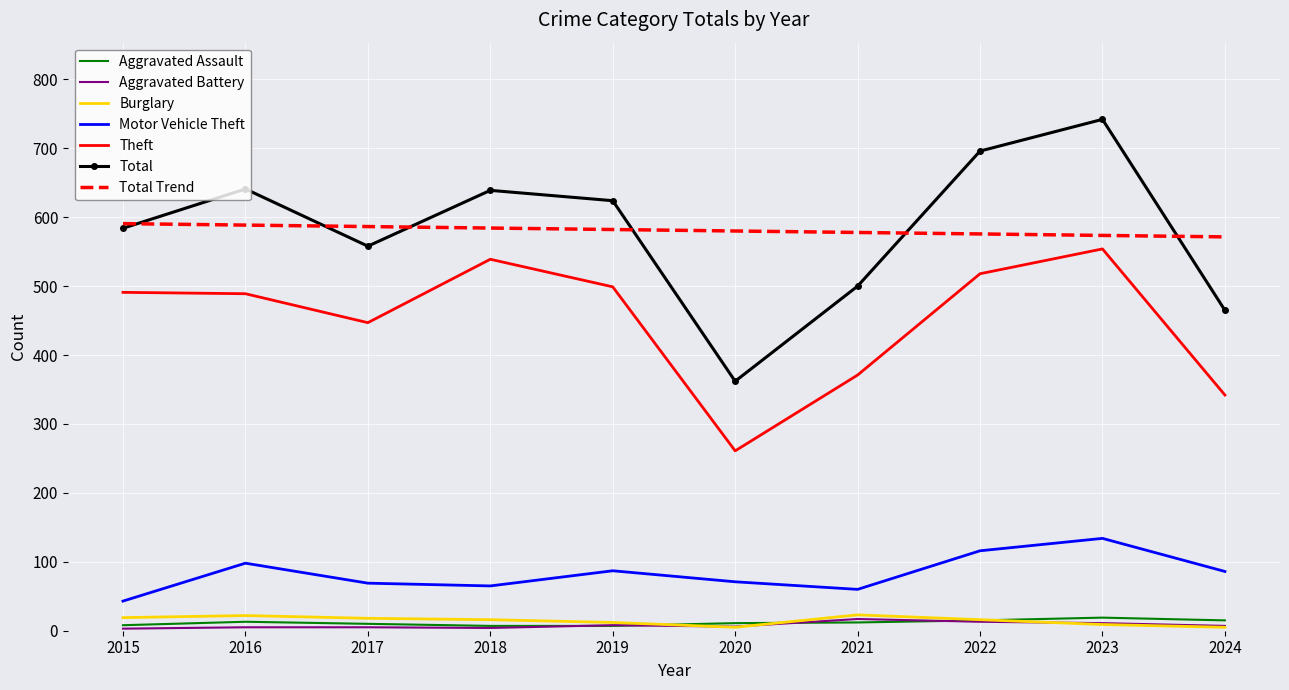

At which label does Motor Vehicle Theft first exceed 86?

2016